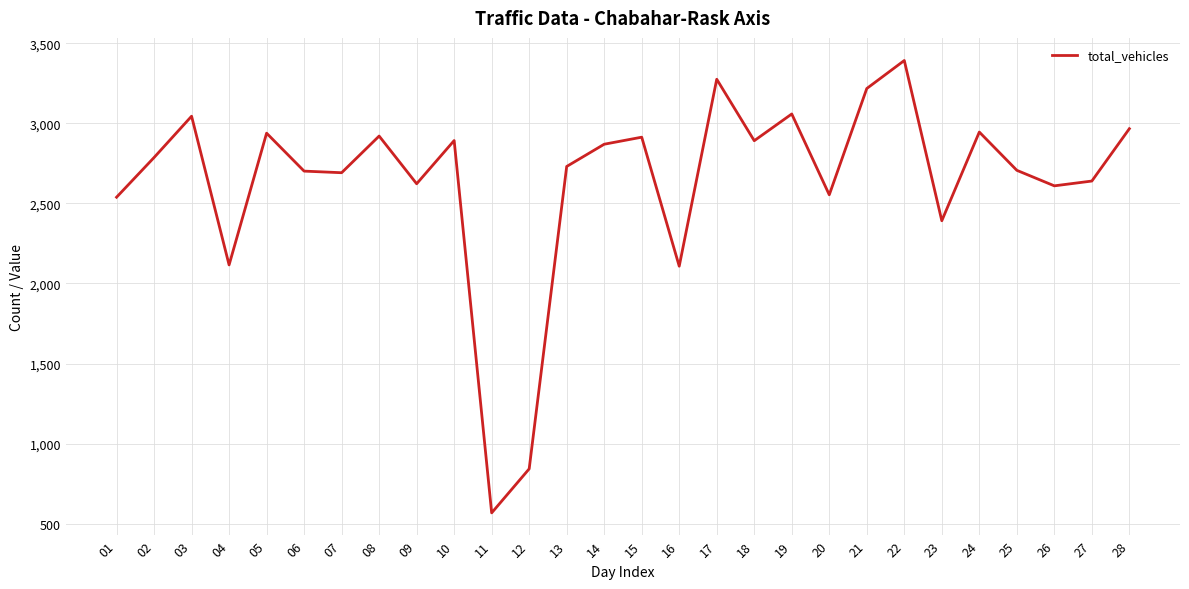

What is the ratio of the value at 20 to the value at 16?

1.2